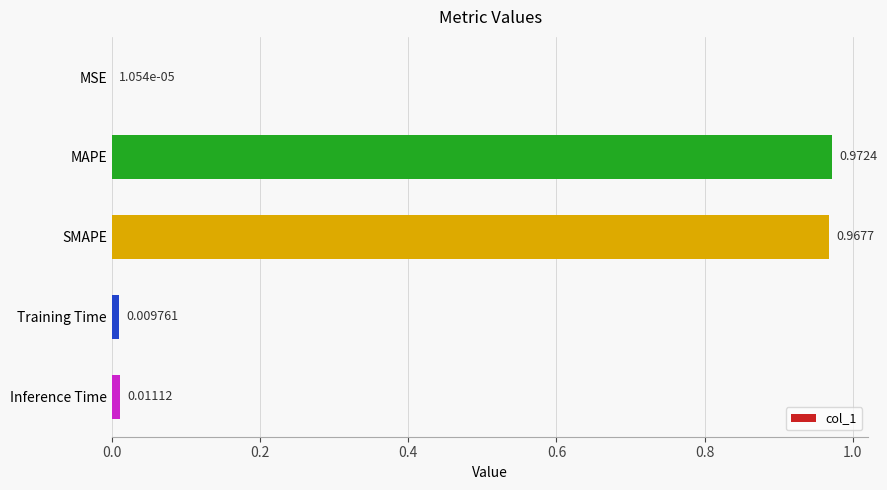

Which has a higher value, Inference Time or MSE?

Inference Time